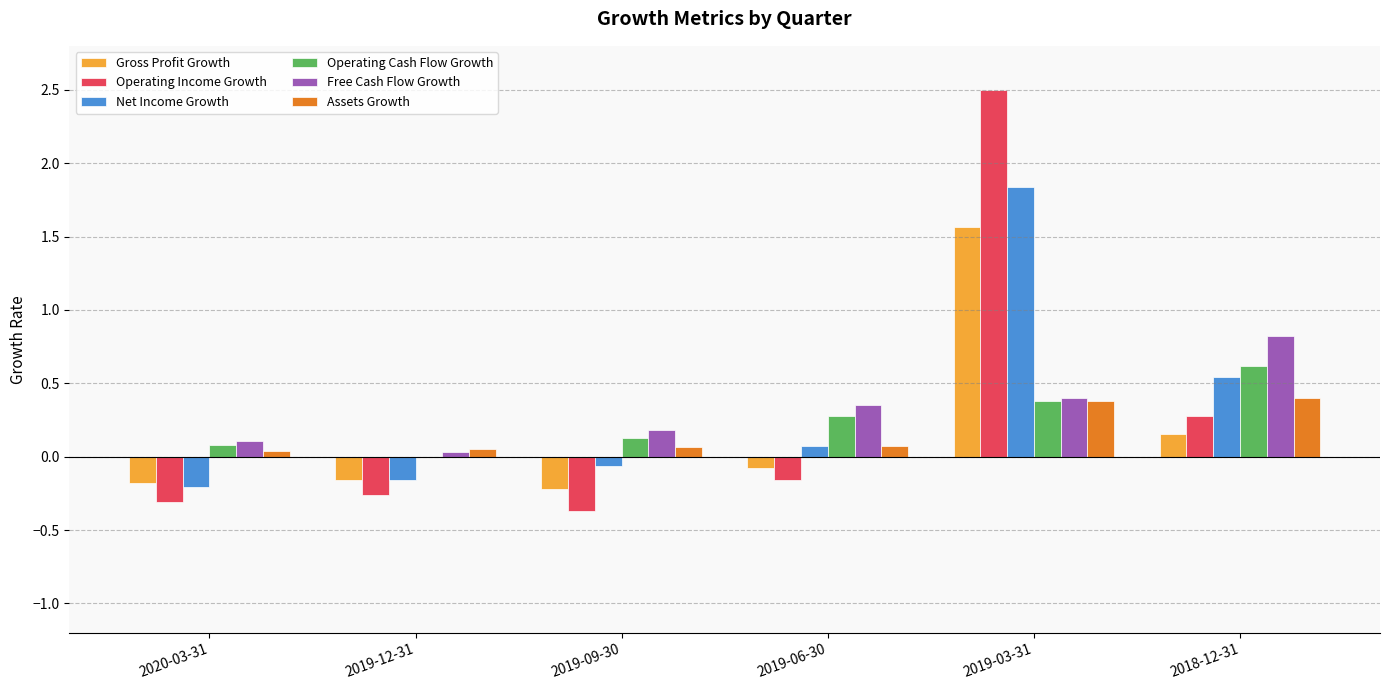

What are all the series names shown in the legend?

Gross Profit Growth, Operating Income Growth, Net Income Growth, Operating Cash Flow Growth, Free Cash Flow Growth, Assets Growth